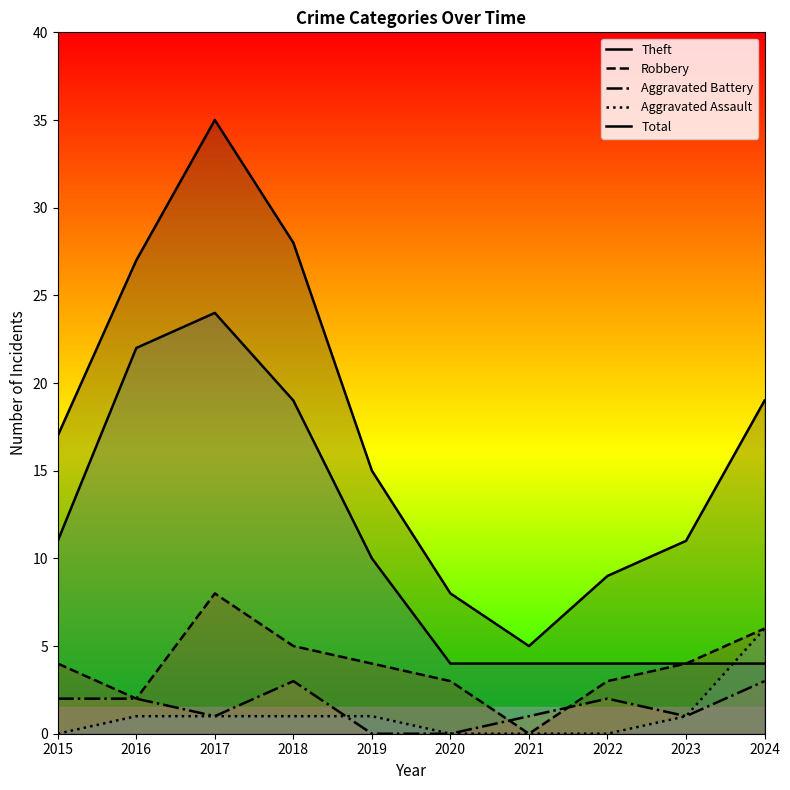

Is it true that Total equals 2 at 2021?

False